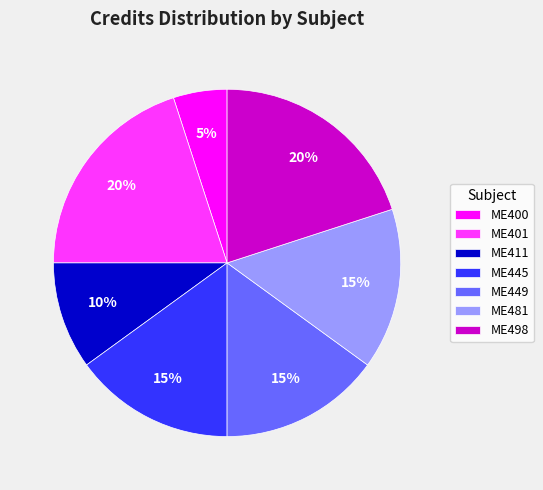

What percentage is the ME445 slice, to the nearest percent?

15%